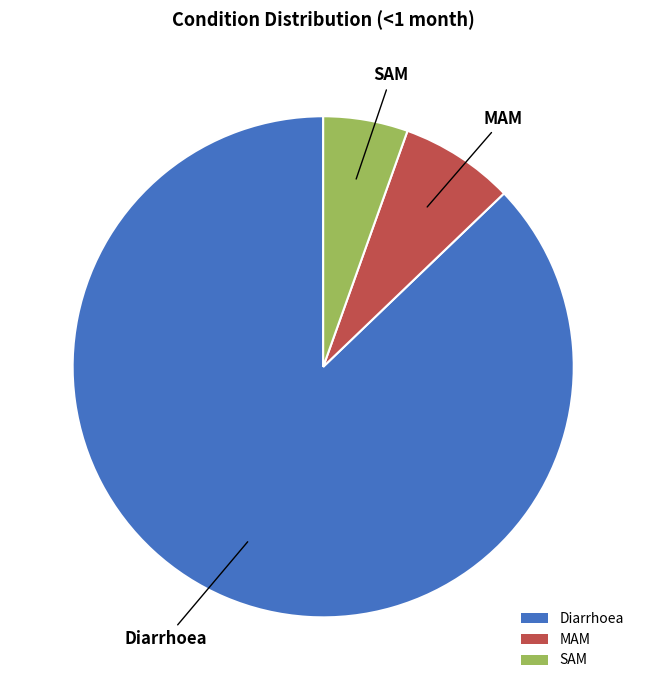

Between Diarrhoea and MAM, which is larger?

Diarrhoea